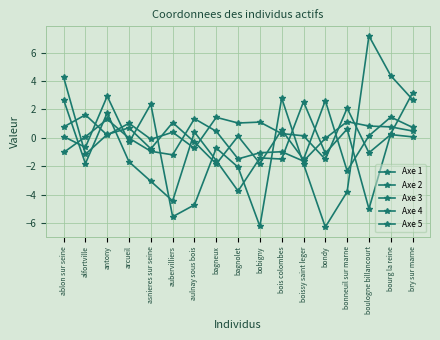

How many categories are shown in the chart?

17